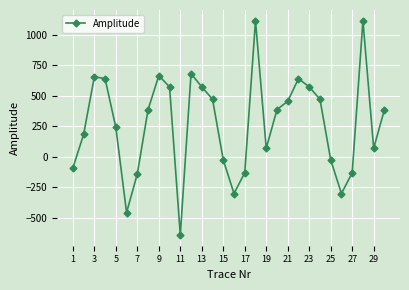

Is this an area chart (filled region under the line)?

No